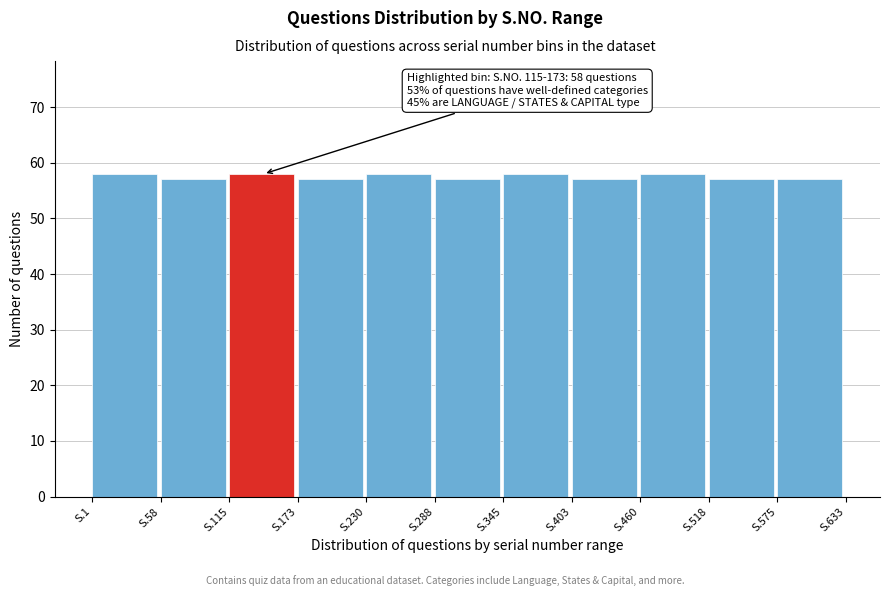

Reading right to left, transcribe all the data shown in this chart.

57	57	58	57	58	57	58	57	58	57	58